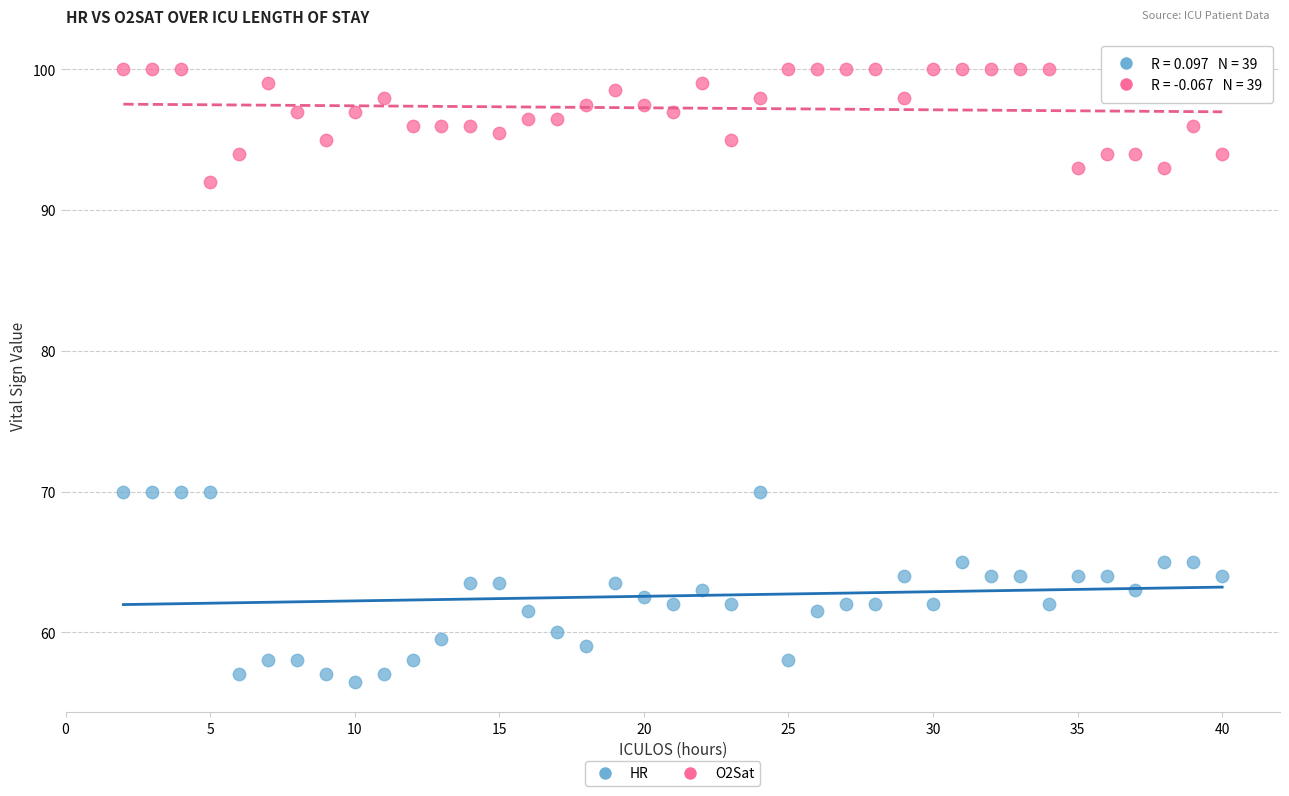

Which series contains the lowest Y value?

HR